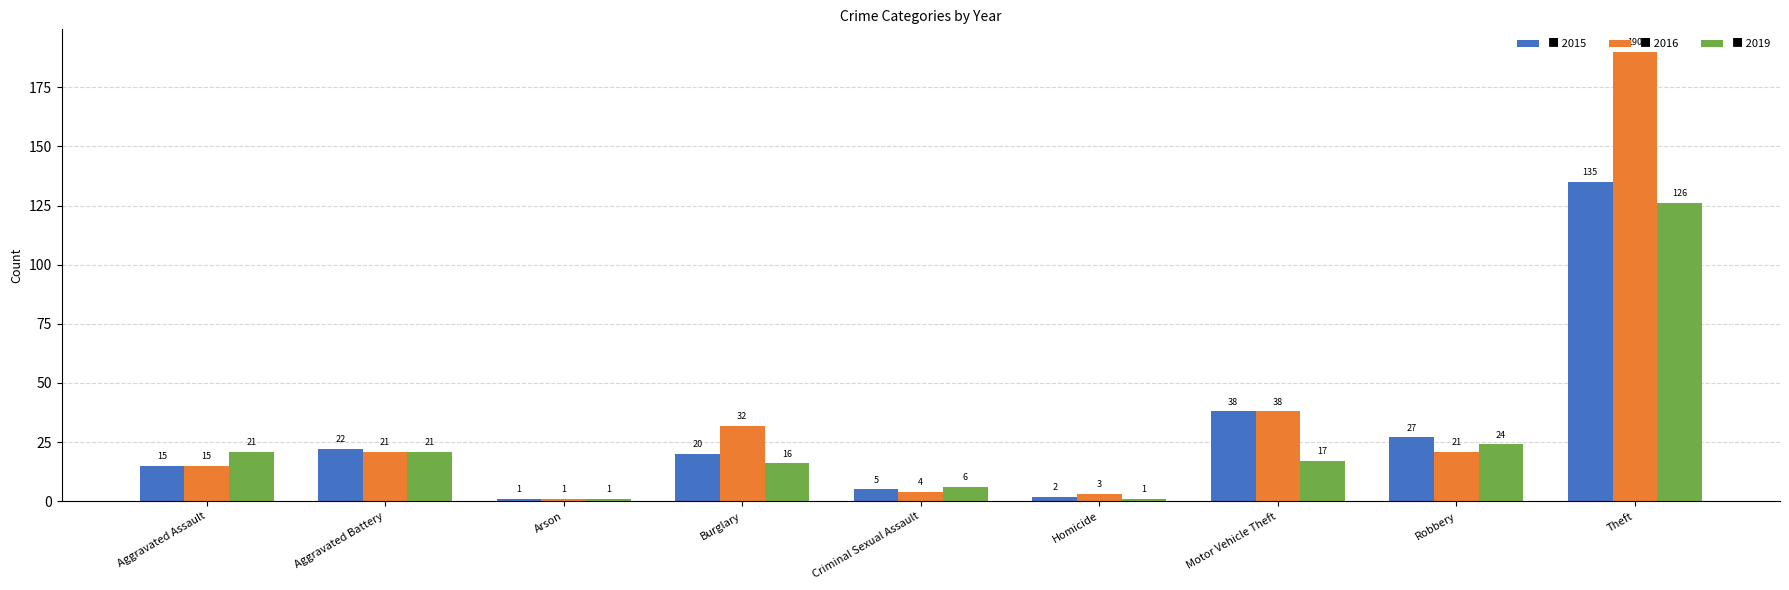

What is the maximum value shown in the chart?

190